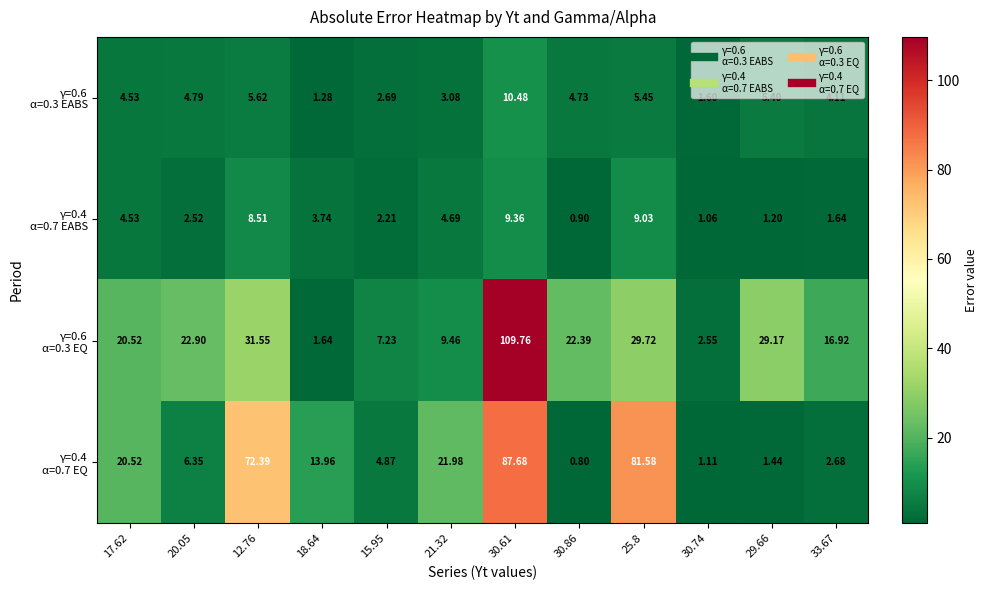

How many series are shown in this chart?

4